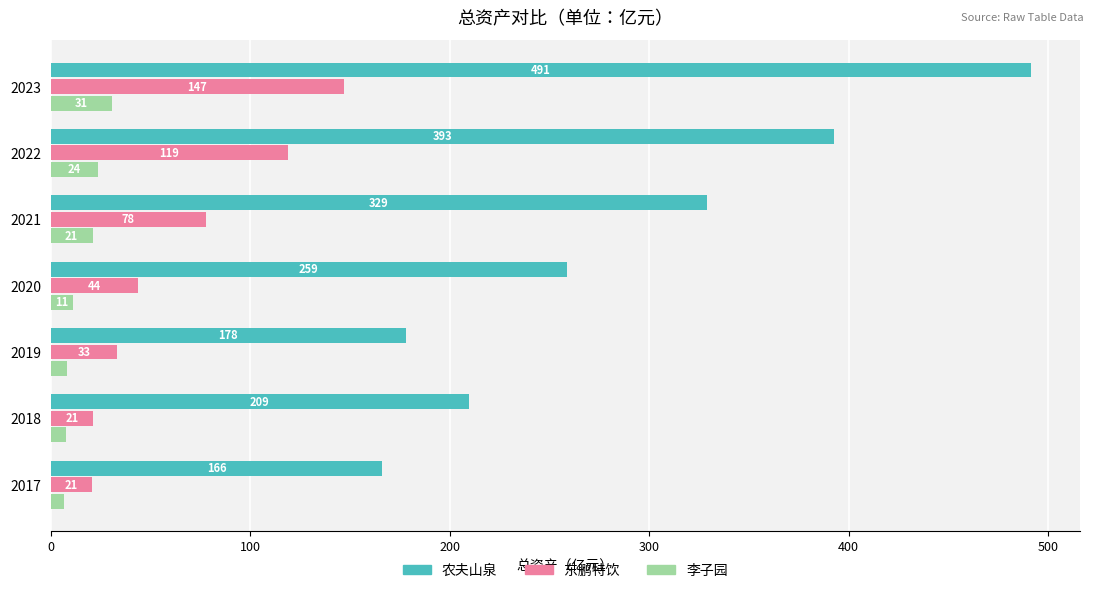

True or false: 东鹏特饮 has a value of 20.5 at 2017.

True